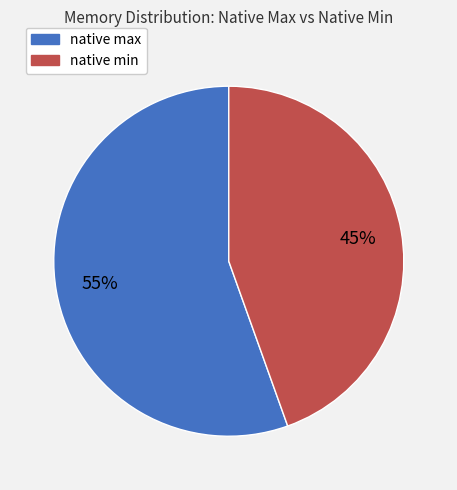

Rank the categories by value from highest to lowest.

native max, native min